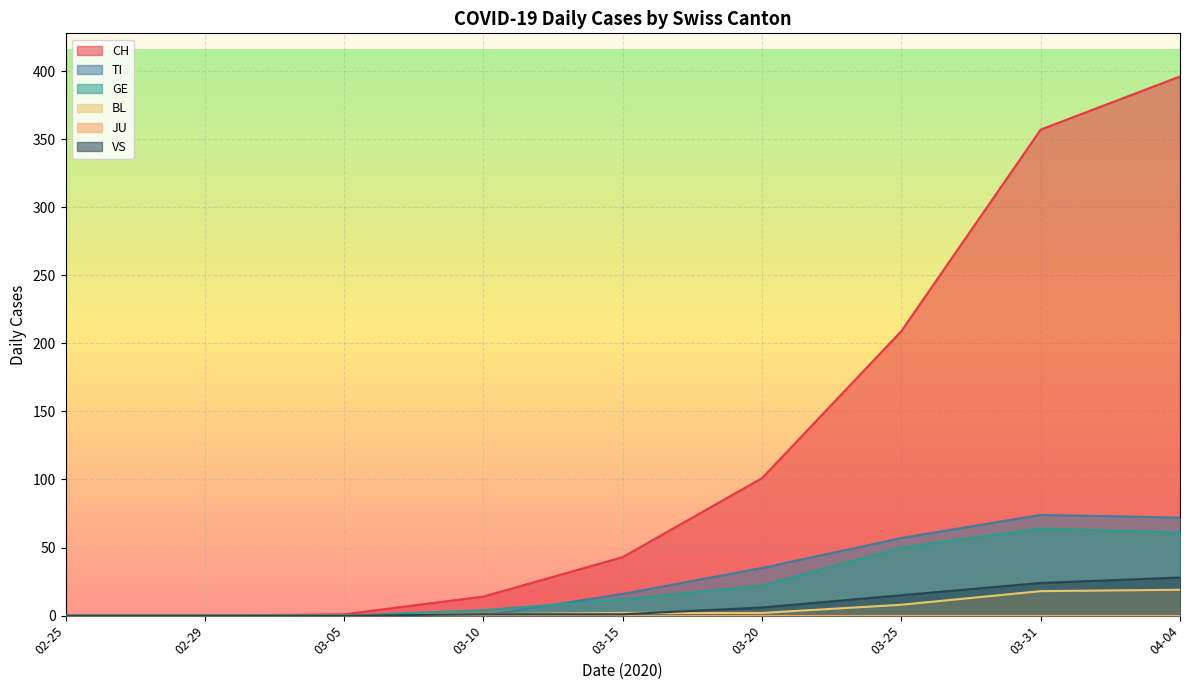

Which series has the largest total across all categories?

CH